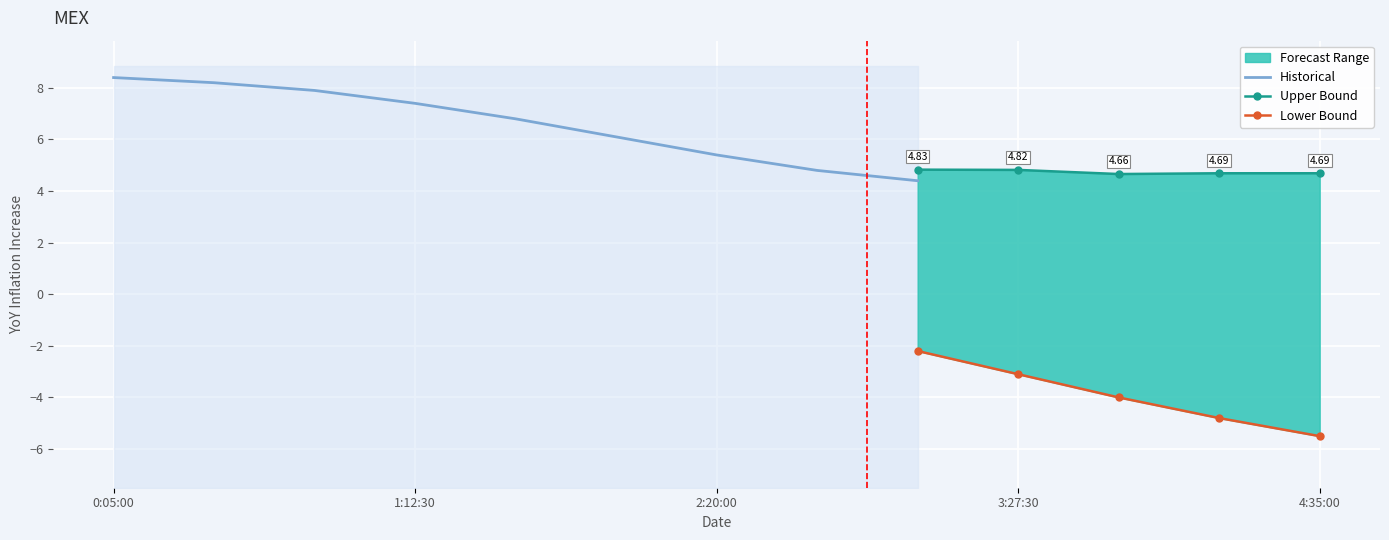

How many values in the Historical series exceed 5?

7